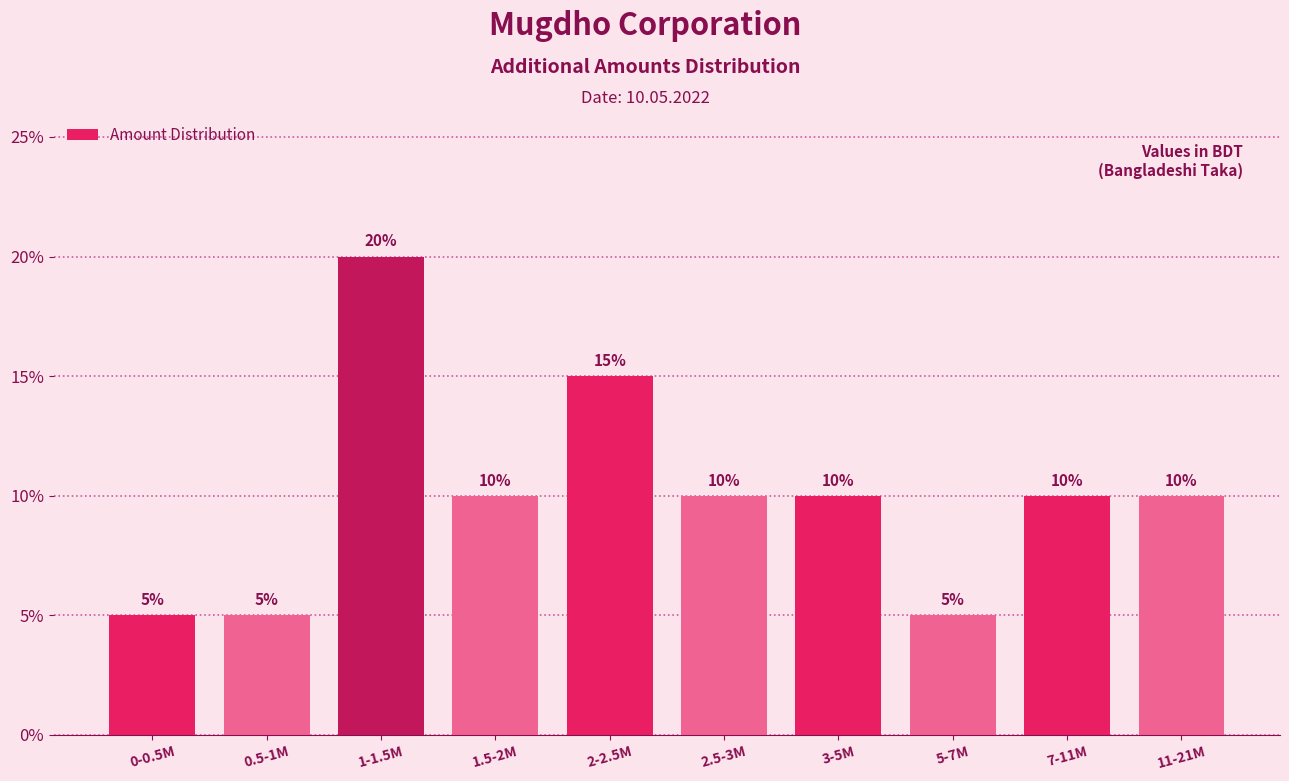

Reading left to right, transcribe all the data shown in this chart.

0-0.5M=5	0.5-1M=5	1-1.5M=20	1.5-2M=10	2-2.5M=15	2.5-3M=10	3-5M=10	5-7M=5	7-11M=10	11-21M=10